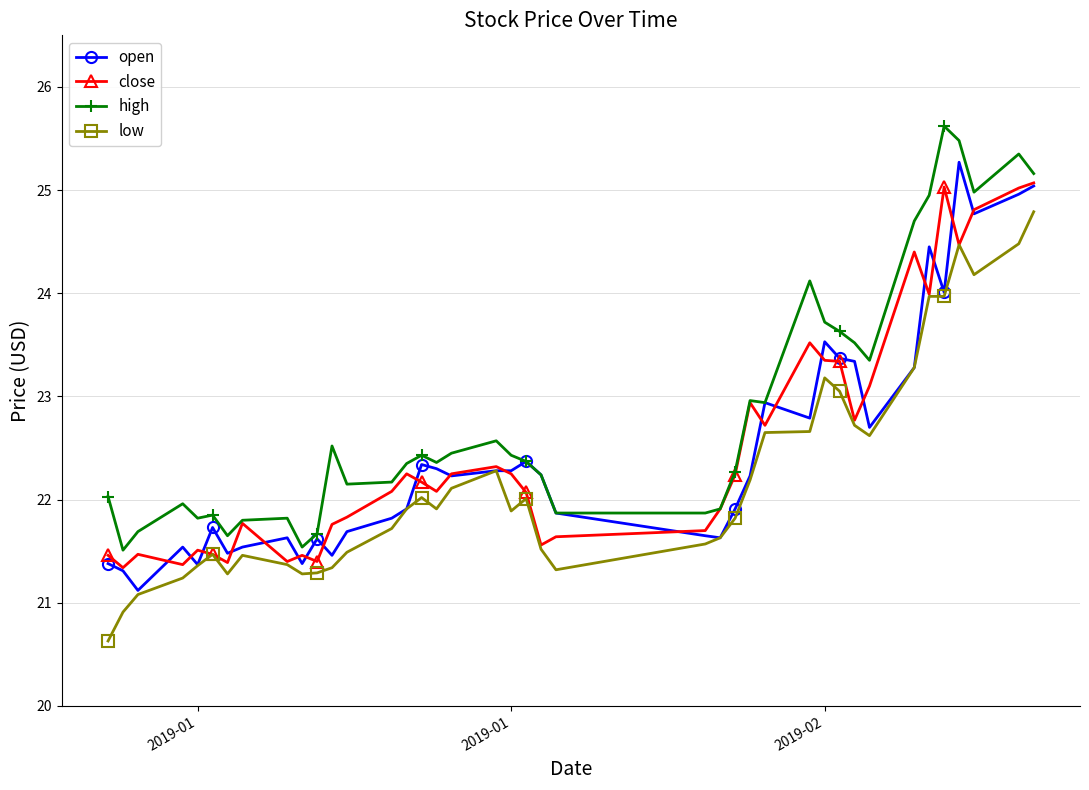

What is the maximum value for low?

24.8